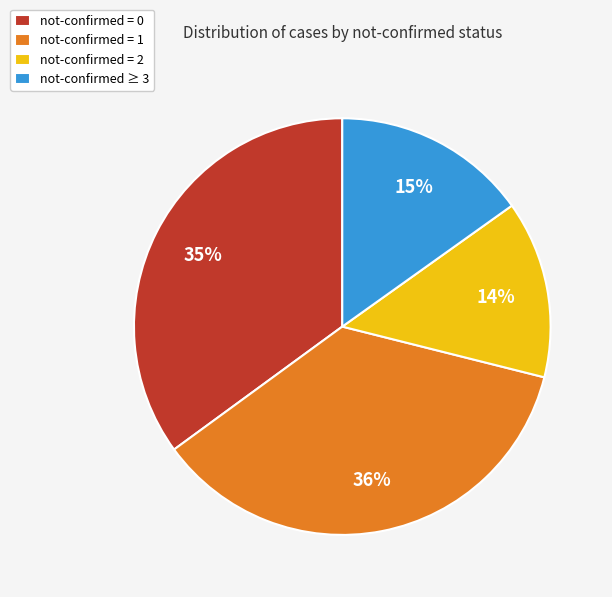

Rank the categories by value from lowest to highest.

not-confirmed = 2, not-confirmed ≥ 3, not-confirmed = 0, not-confirmed = 1